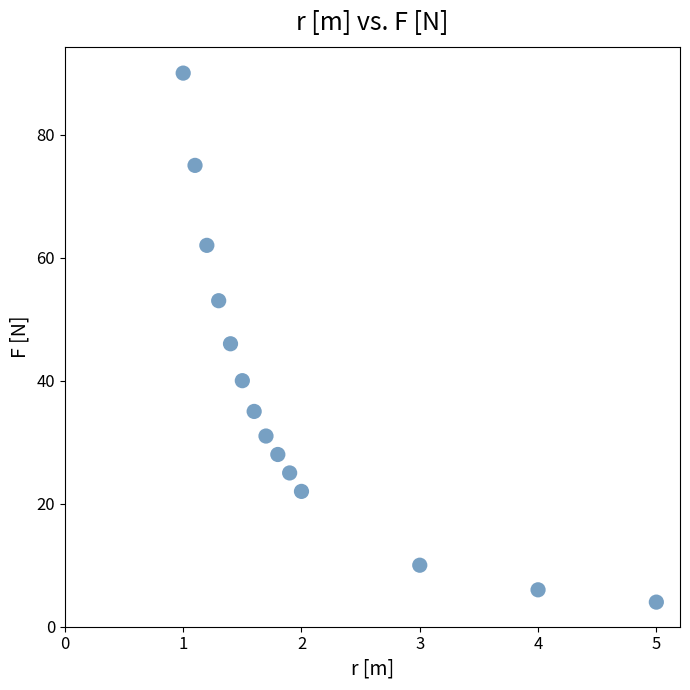

What is the range of Y values (max minus min)?

86